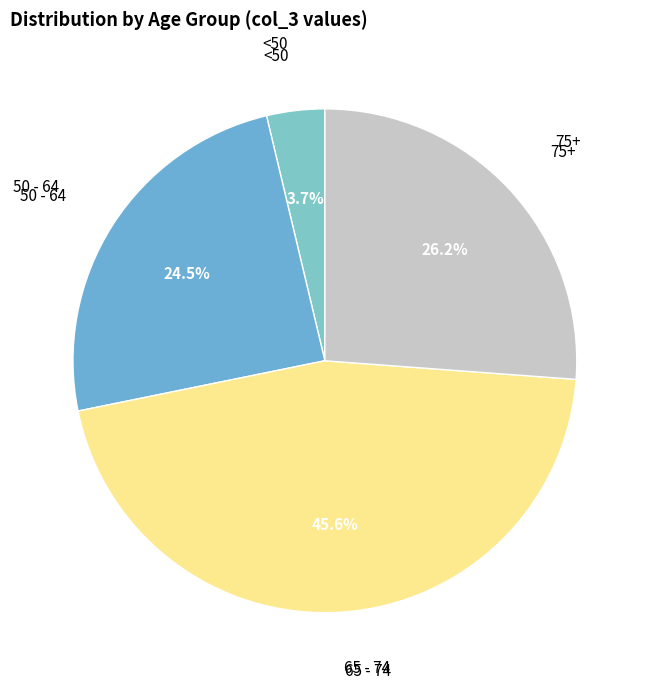

How many slices are in this pie chart?

4